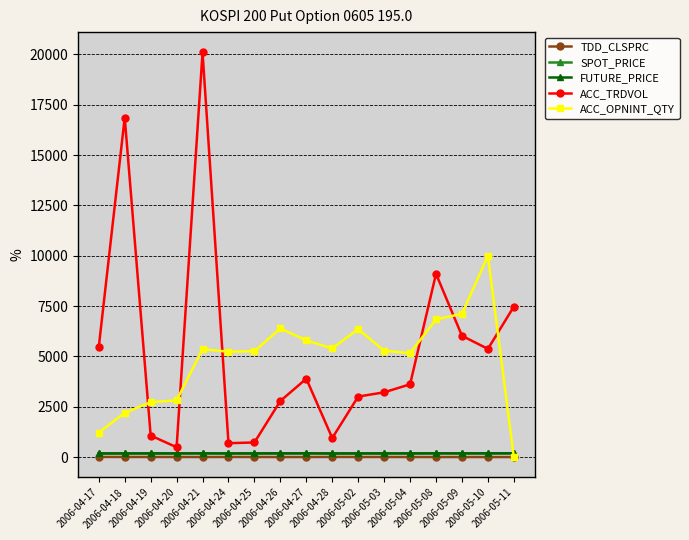

What is the label of the 10th point from the right?

2006-04-26